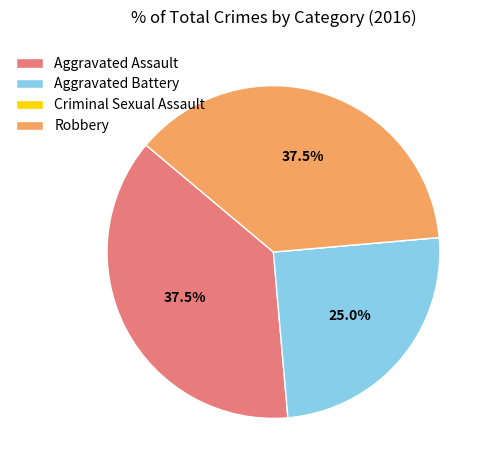

Is there a majority slice in this chart?

No